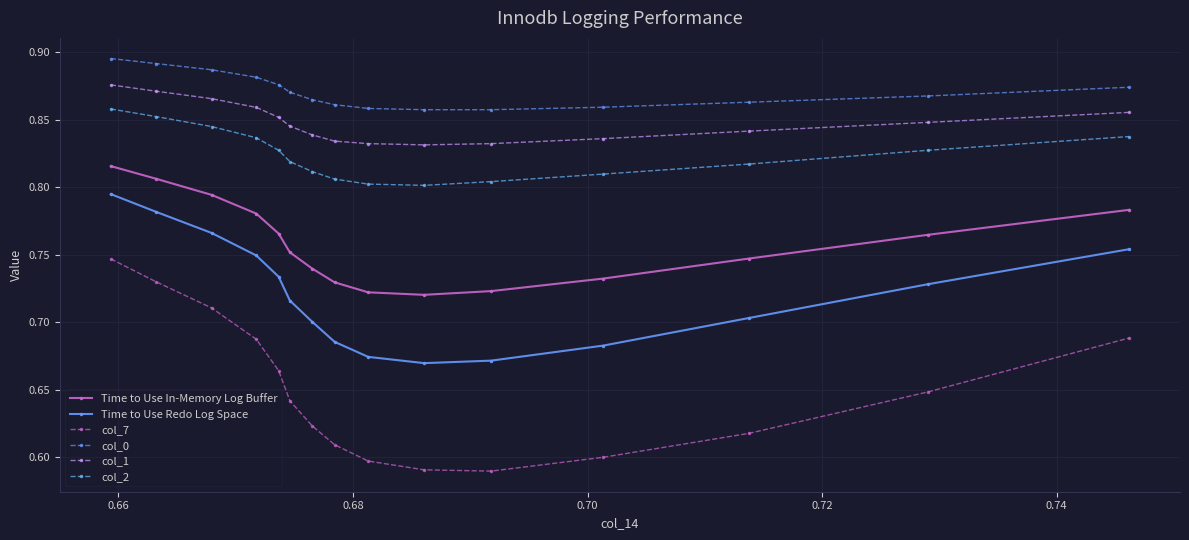

What is the highest value of the col_2 series?

0.9